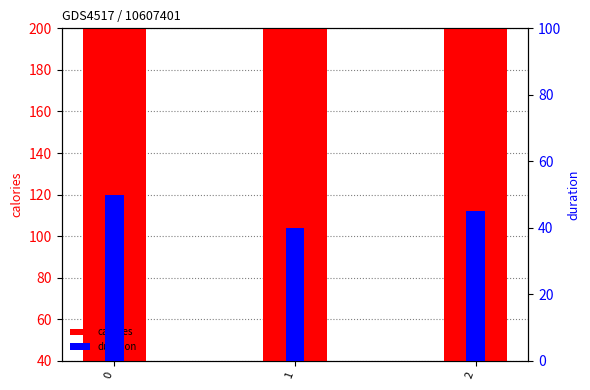

Is the value of calories at 2 greater than the value of duration at 1?

Yes